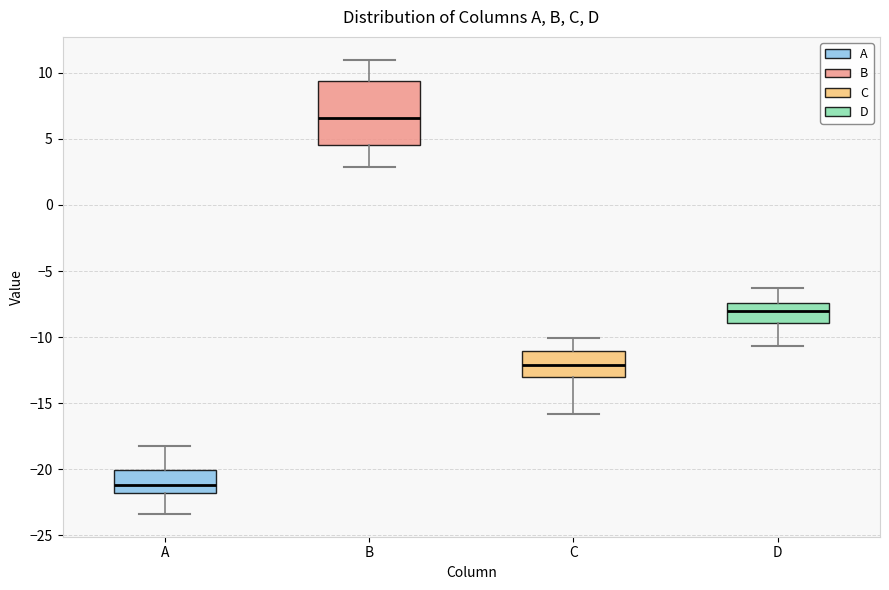

Comparing the boxes themselves (not the whiskers), which one is the tallest?

B